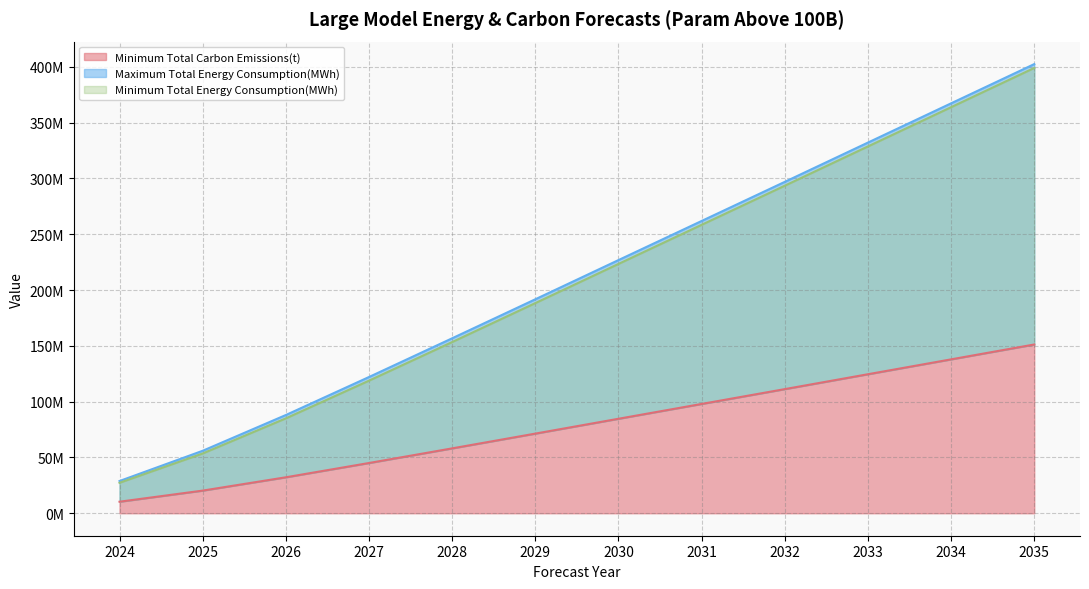

True or false: Minimum Total Energy Consumption(MWh) and Minimum Total Carbon Emissions(t) cross at least once.

False